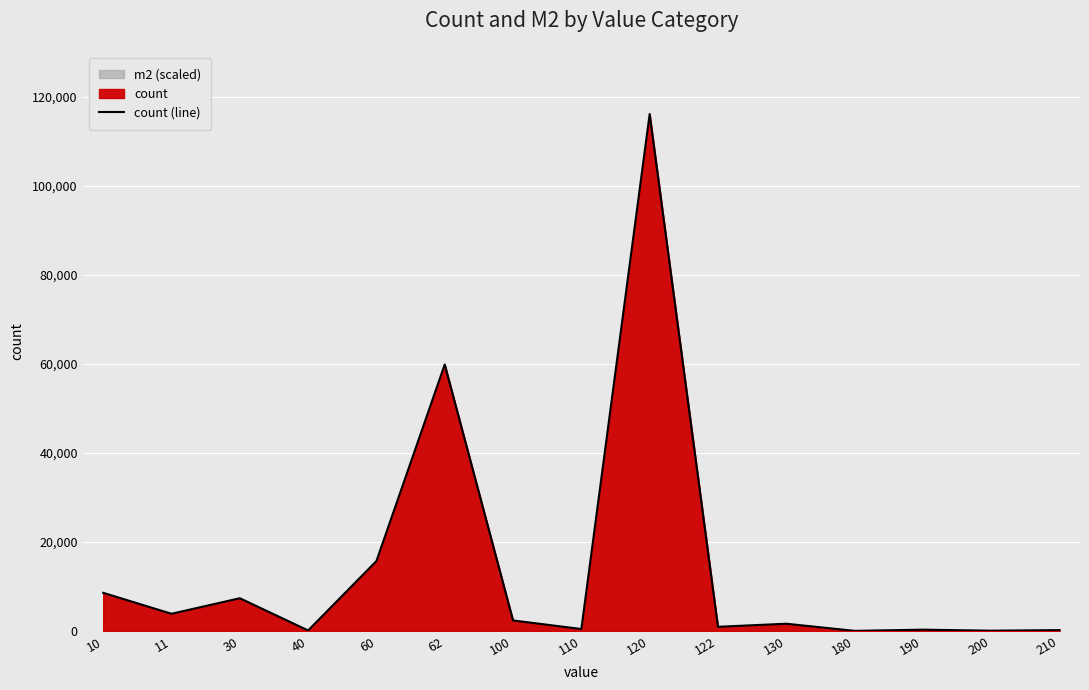

Read the value at 40.

131